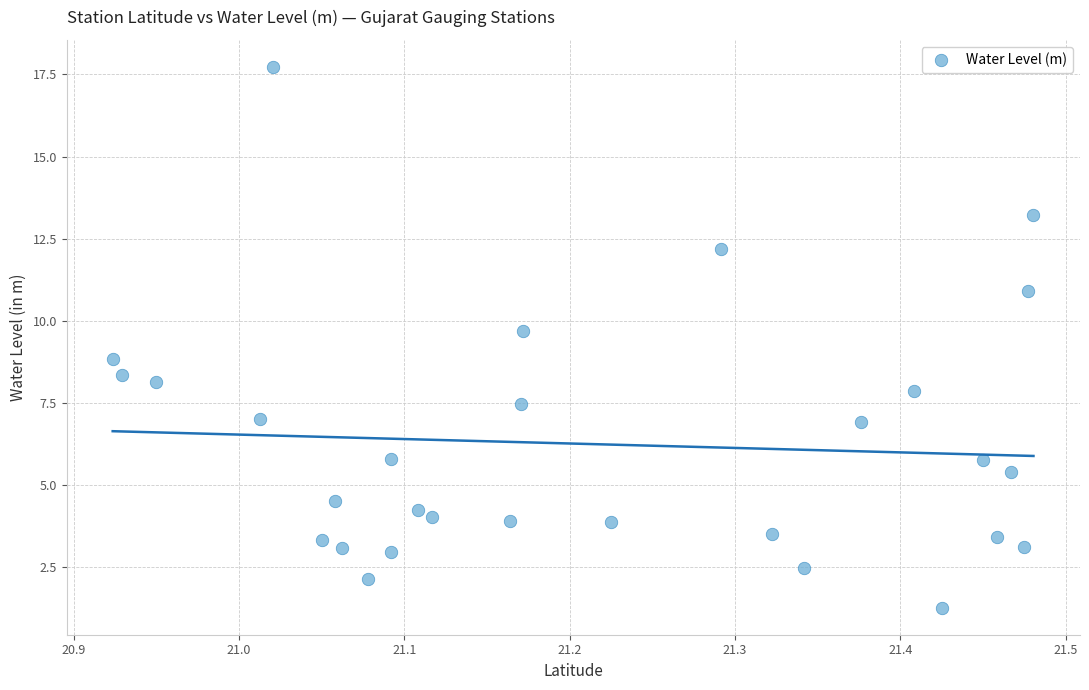

What is the range of Y values (max minus min)?

16.5